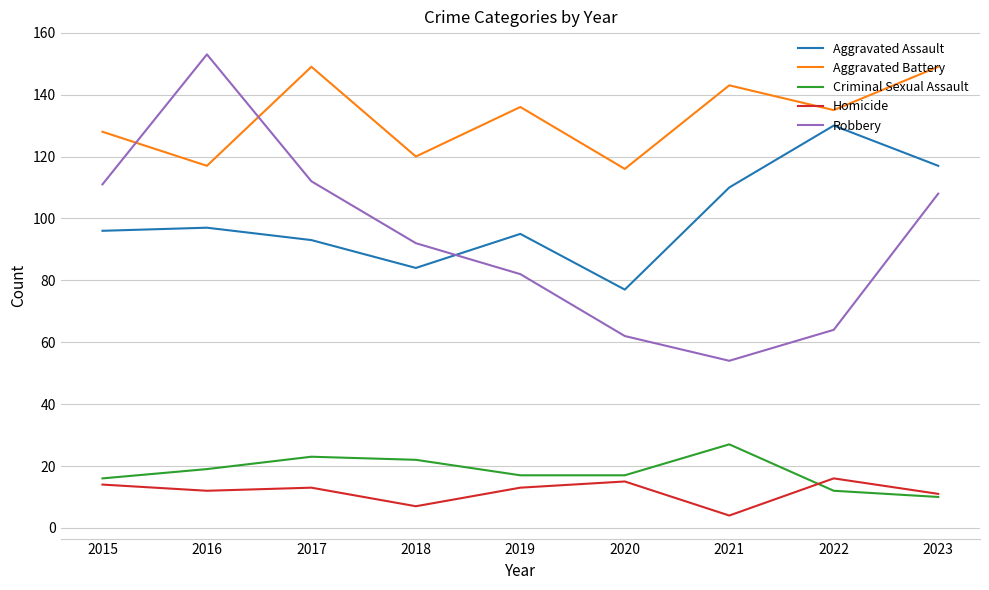

What is the minimum value shown in the chart?

4